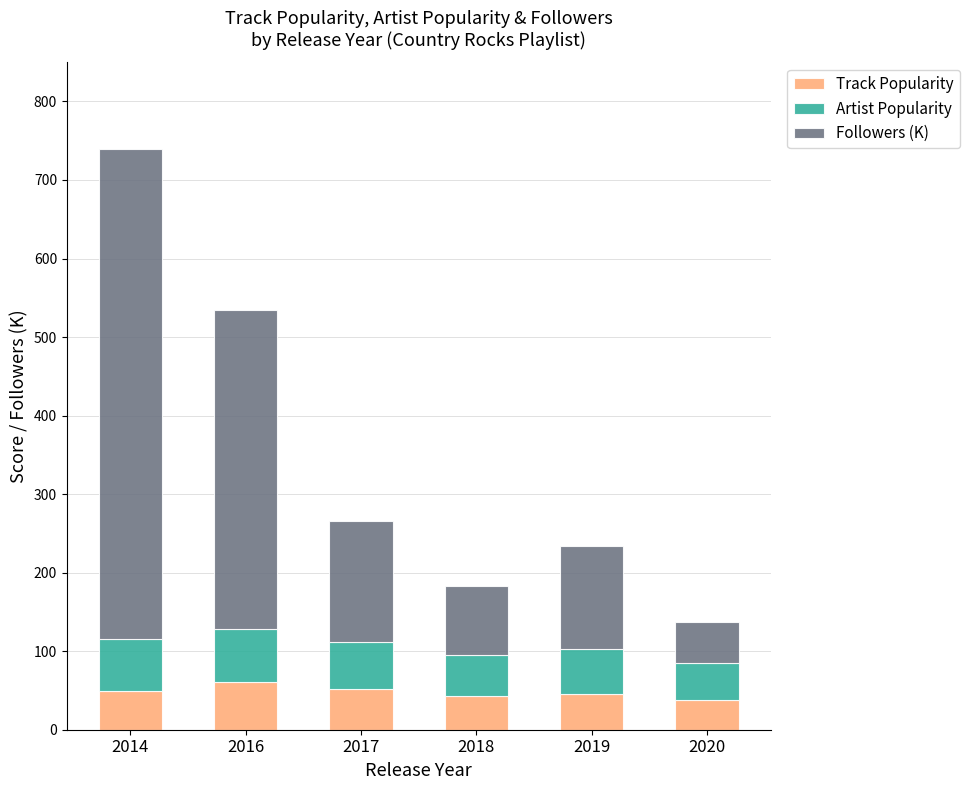

What are all the series names shown in the legend?

Track Popularity, Artist Popularity, Followers (K)